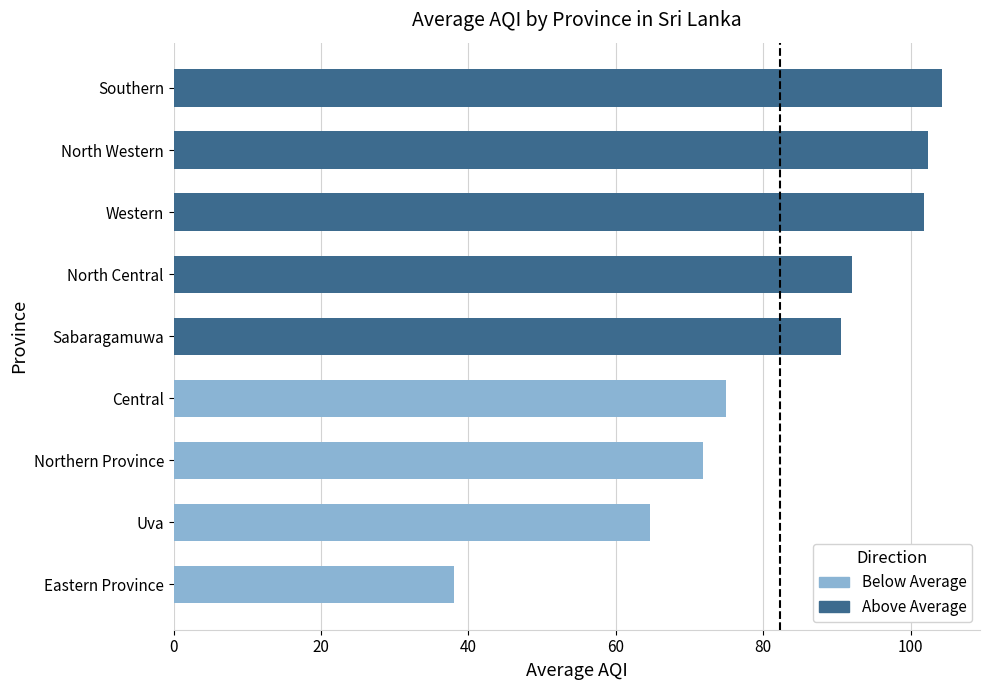

How many groups of bars are there?

9